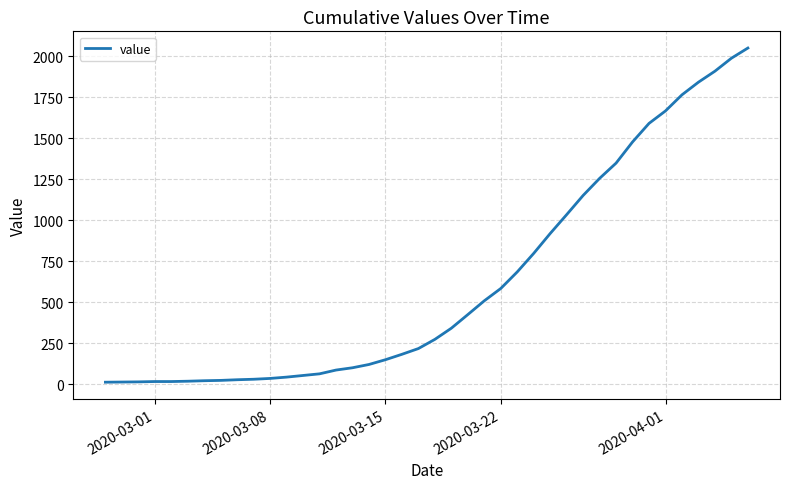

What is the maximum value shown in the chart?

2049